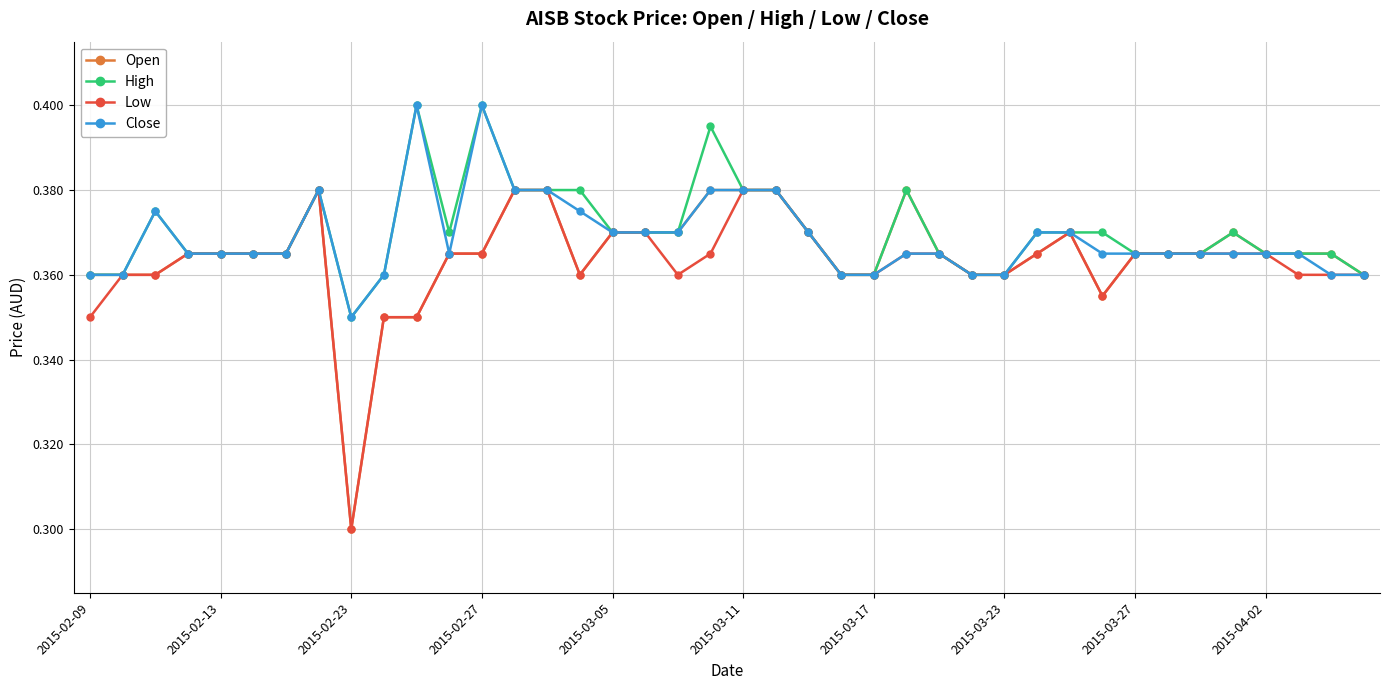

Count the Open values in the range 0 to 1.

40